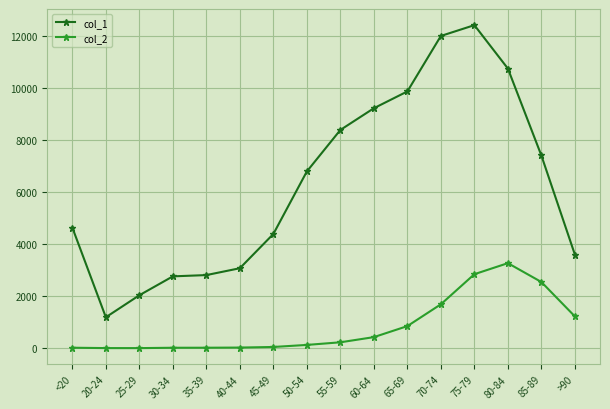

Rank the series at 65-69 from lowest to highest value.

col_2, col_1